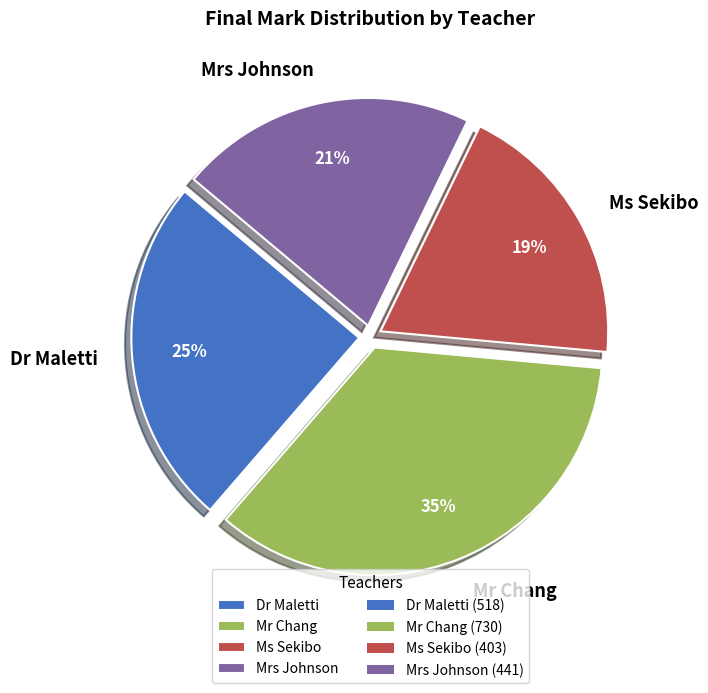

Approximately how many times larger is the value at Ms Sekibo compared to Mrs Johnson?

0.9